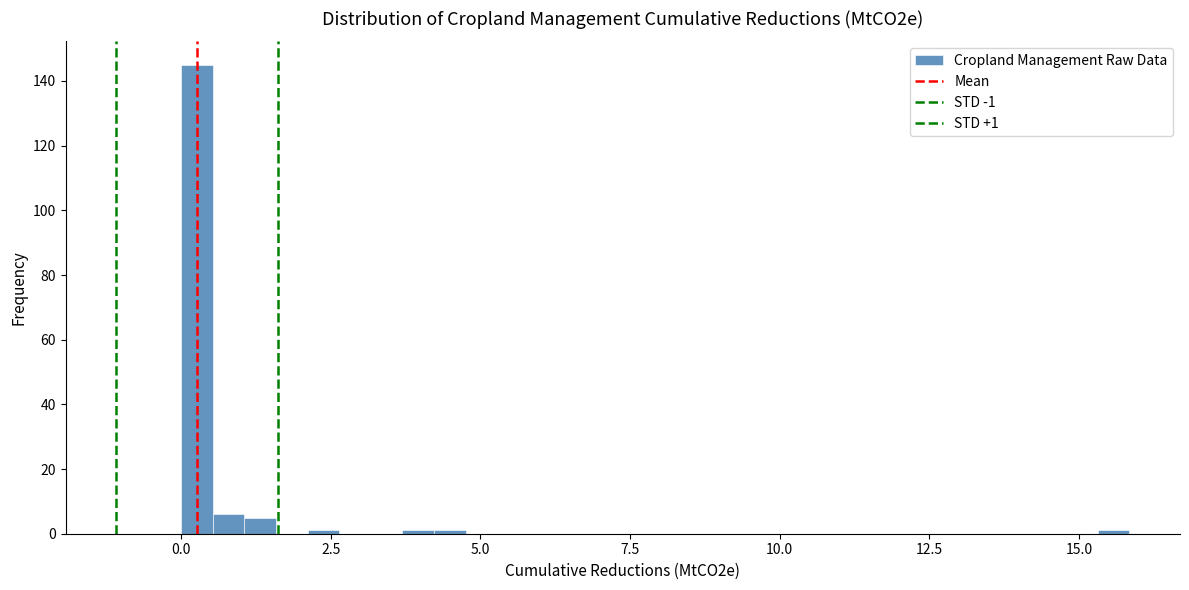

Around what value on the x-axis is the tallest bar? Give the approximate position of its centre, as read against the axis.

0.5